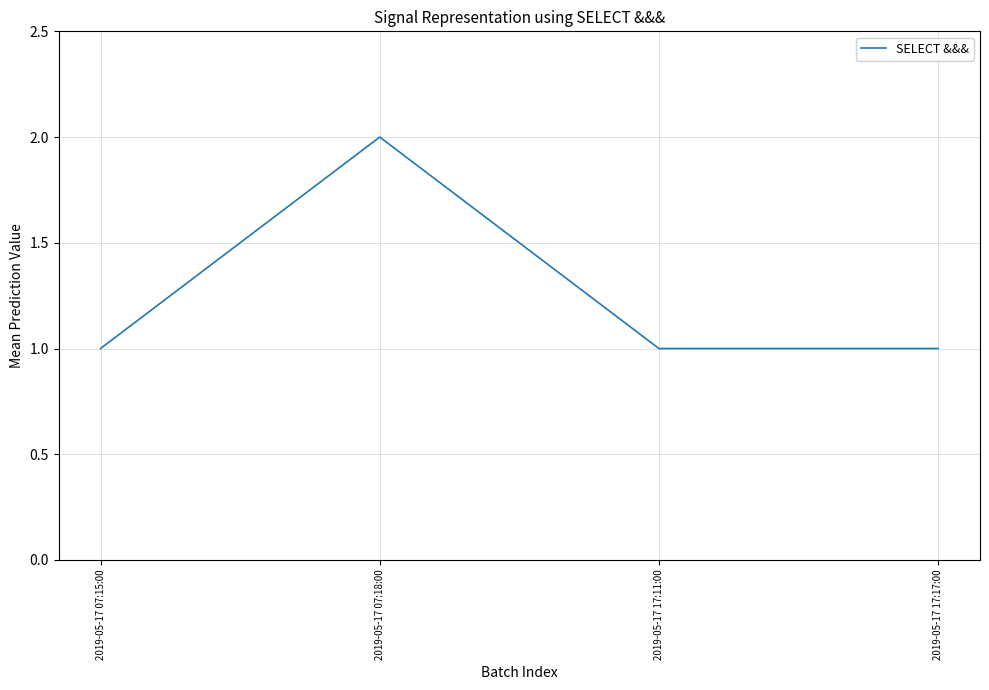

How many lines are shown in the chart?

1